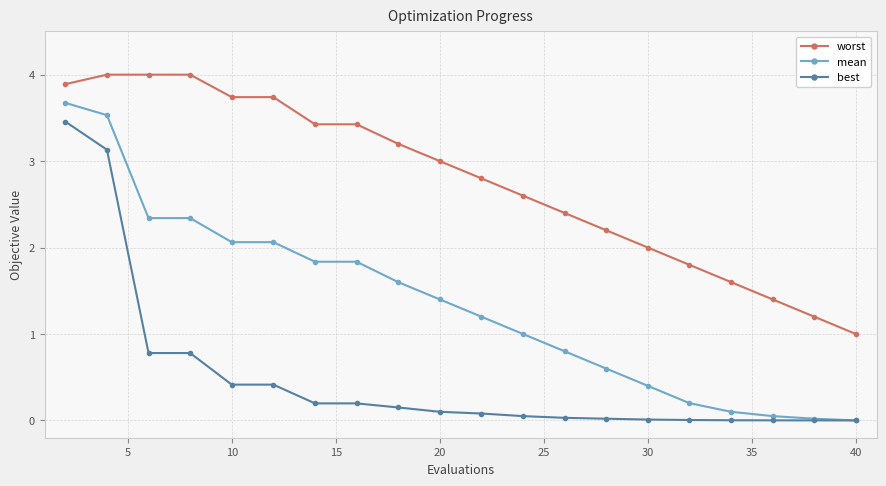

Which series has the largest range (max minus min)?

mean